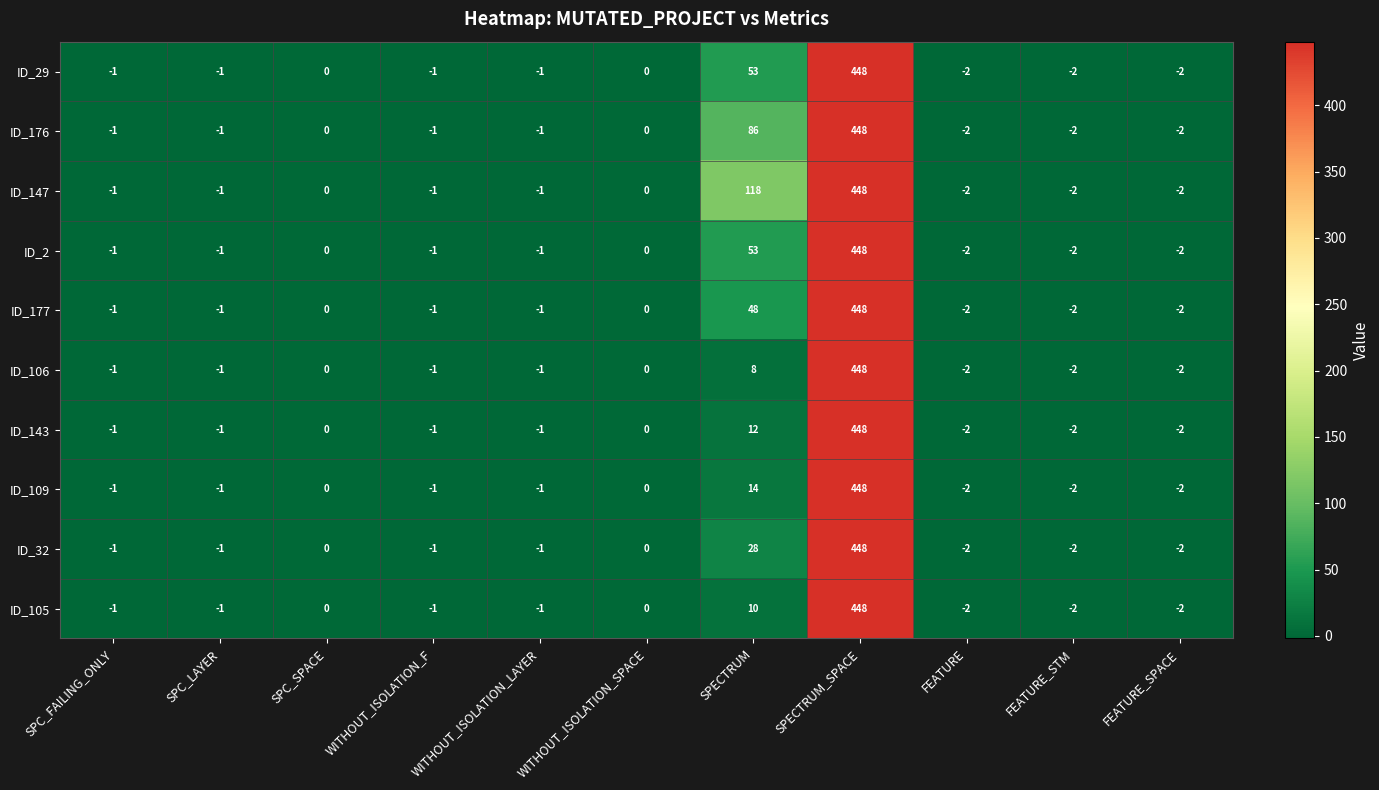

What is the highest value of the ID_105 series?

448